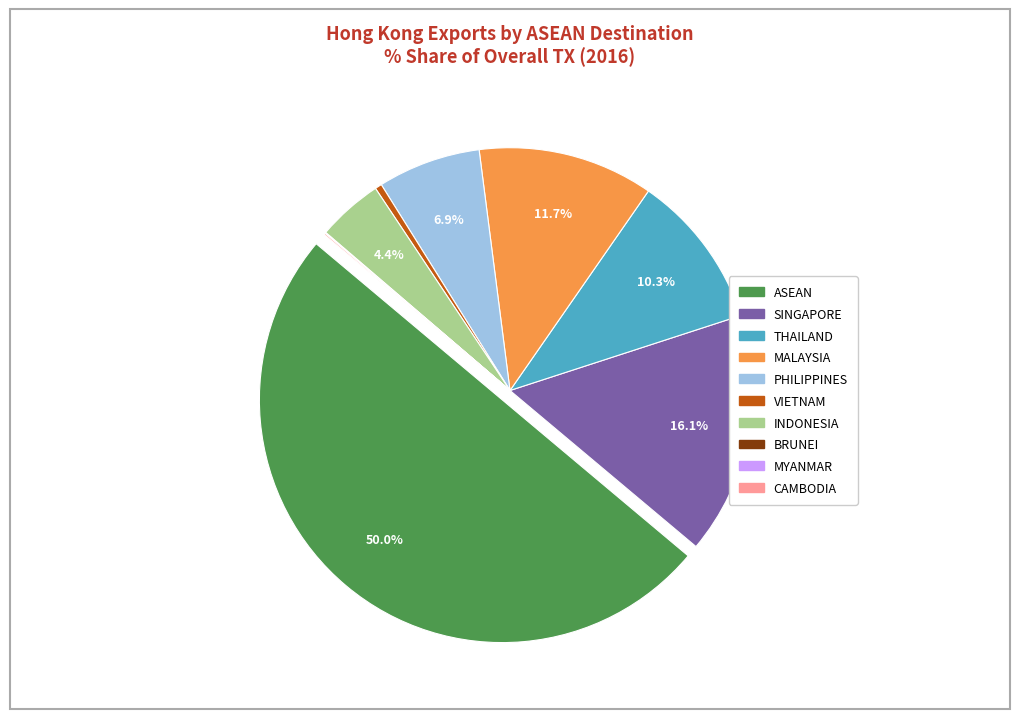

Does THAILAND represent more than half of the total?

No